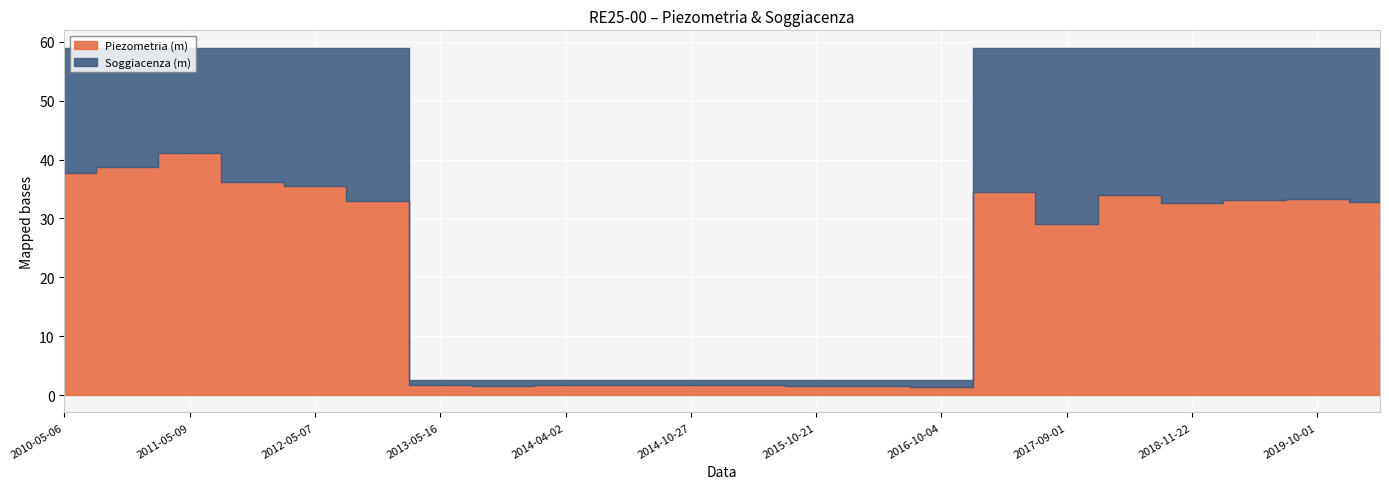

At how many categories does at least one series exceed 14?

13